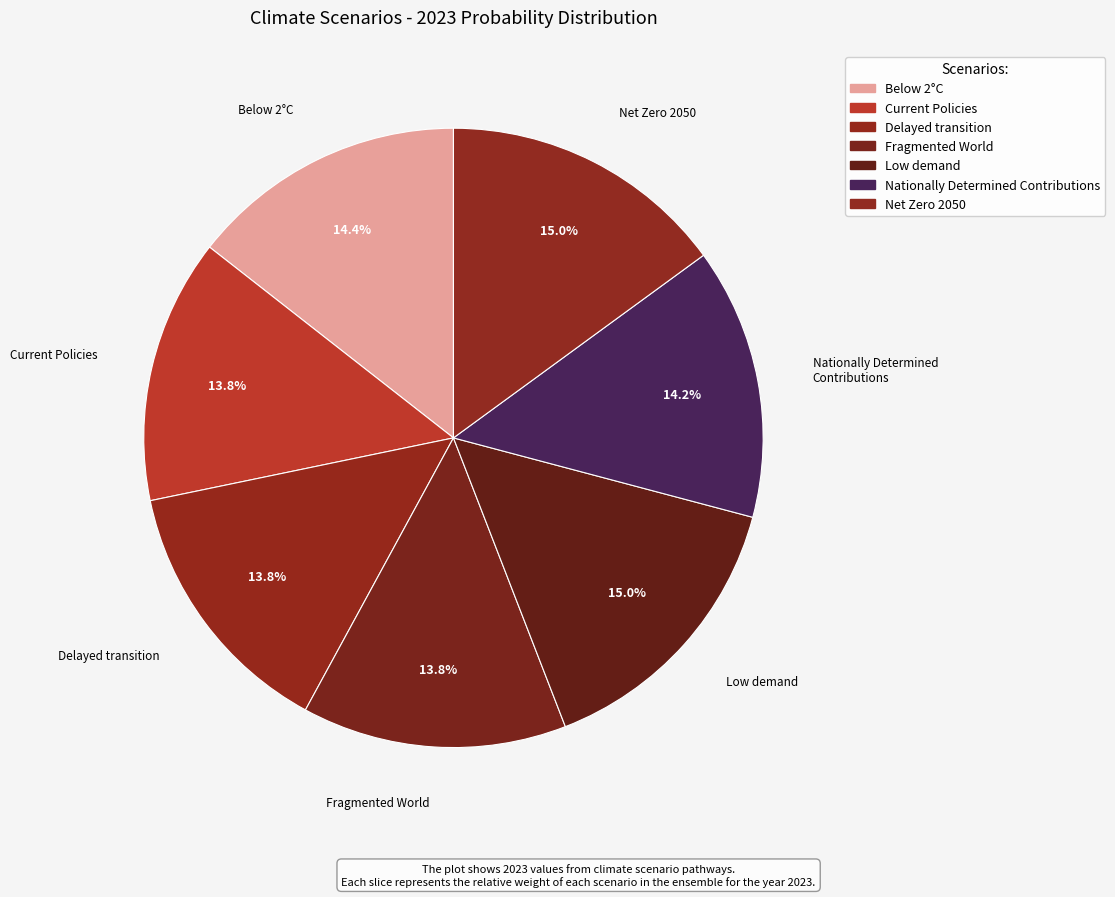

How many segments does this pie chart have?

7